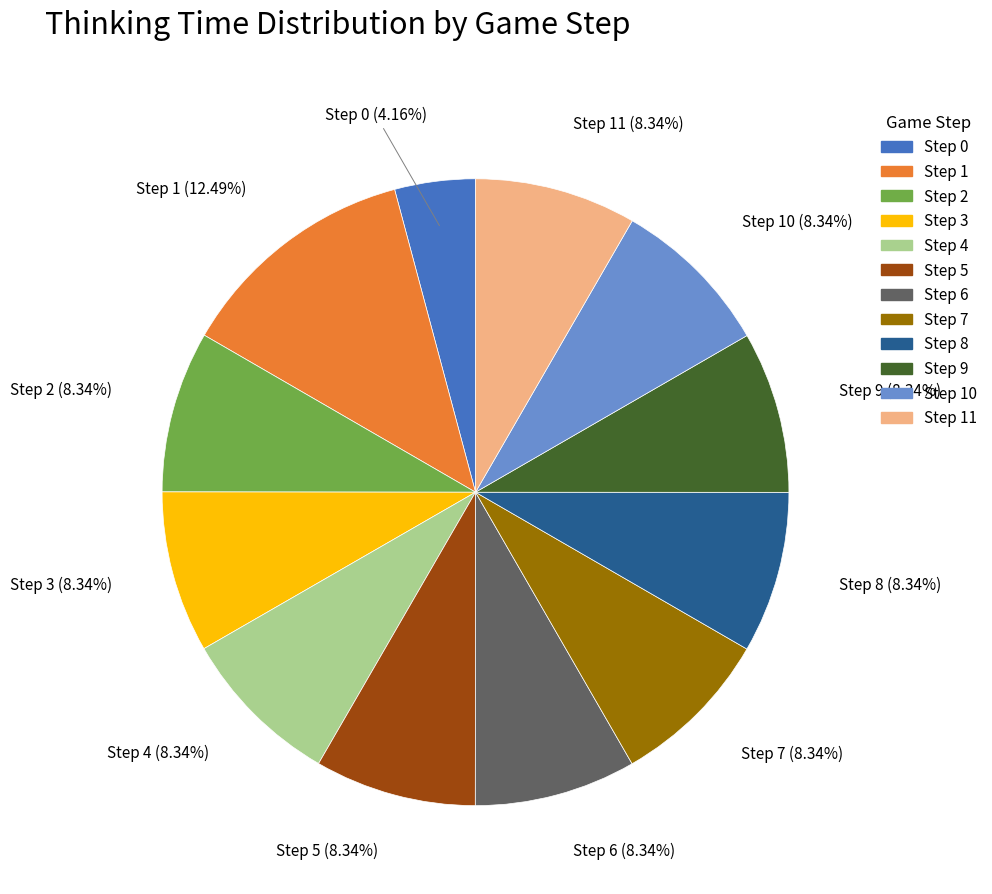

To the nearest percent, what is the difference between the largest and smallest slice percentages?

8%